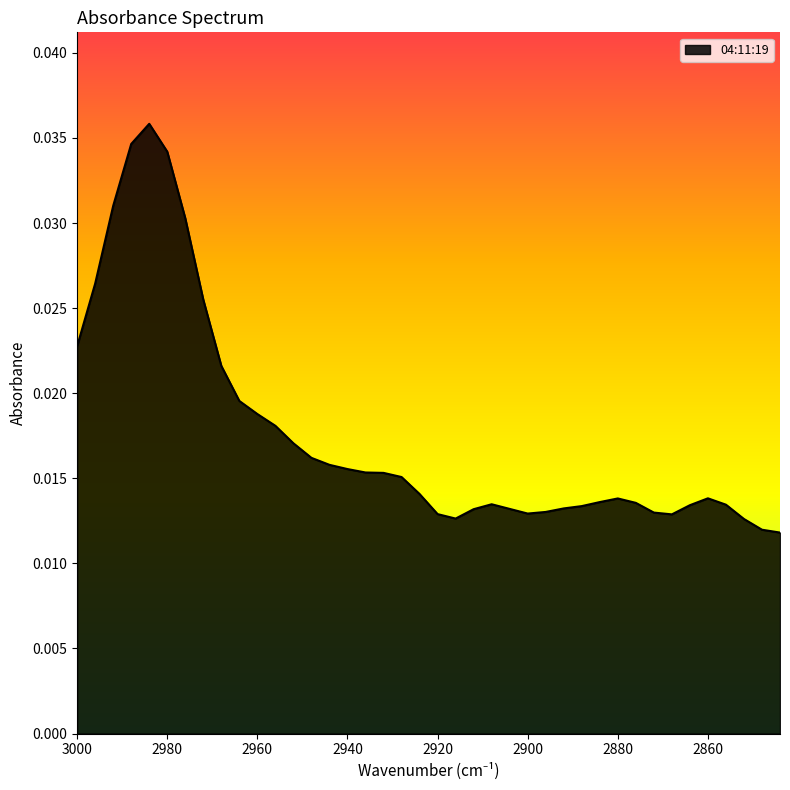

At which category does the data reach its first local peak?

2984